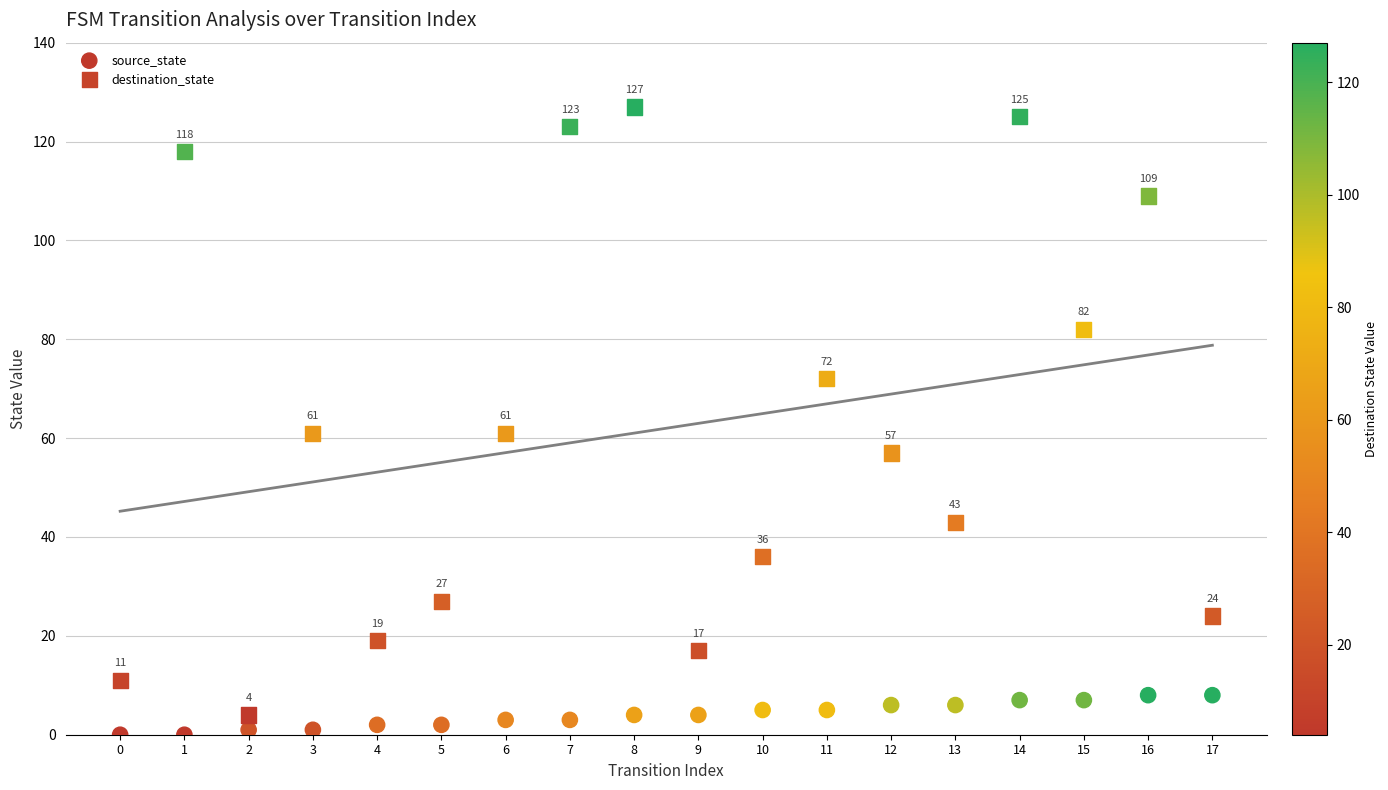

Which series contains the lowest Y value?

source_state